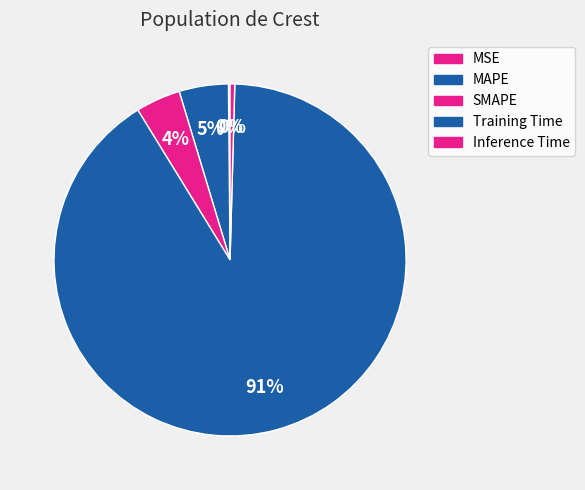

To the nearest percent, what portion does Training Time represent?

91%